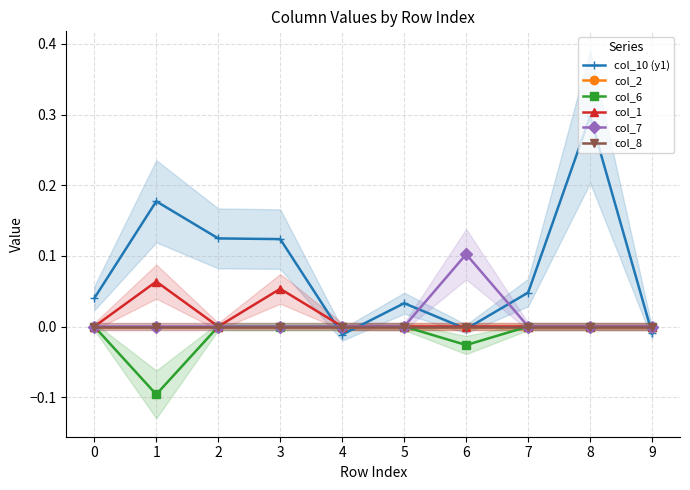

Which series has the largest total across all categories?

col_10 (y1)